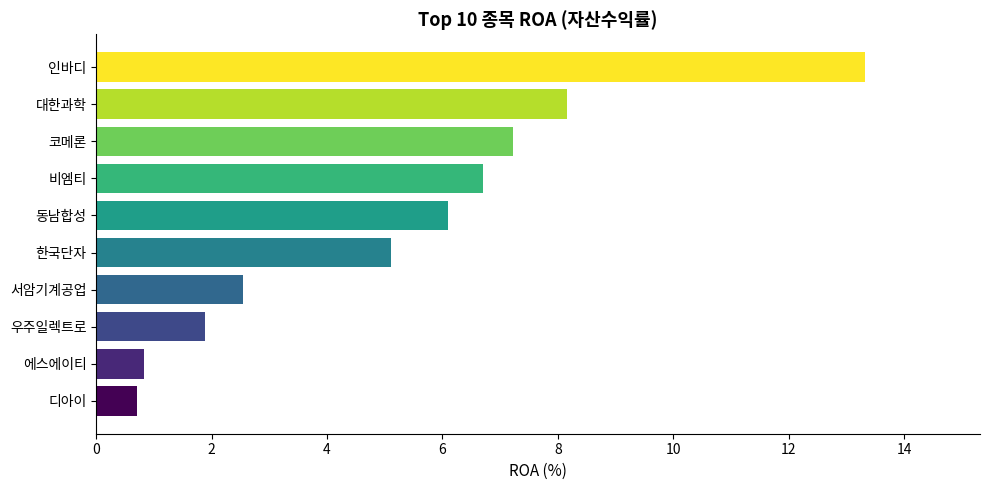

Rank the categories by value from lowest to highest.

디아이, 에스에이티, 우주일렉트로, 서암기계공업, 한국단자, 동남합성, 비엠티, 코메론, 대한과학, 인바디